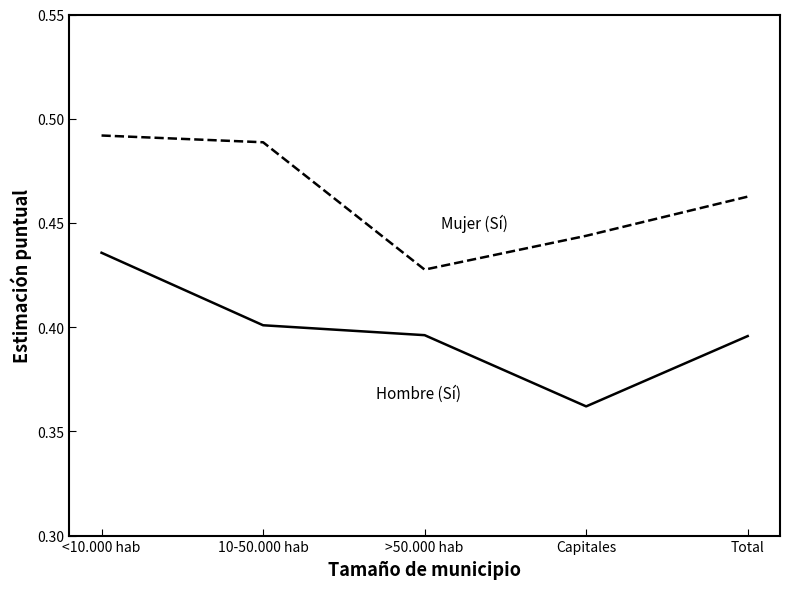

At which category does the chart reach its minimum across all series?

Capitales